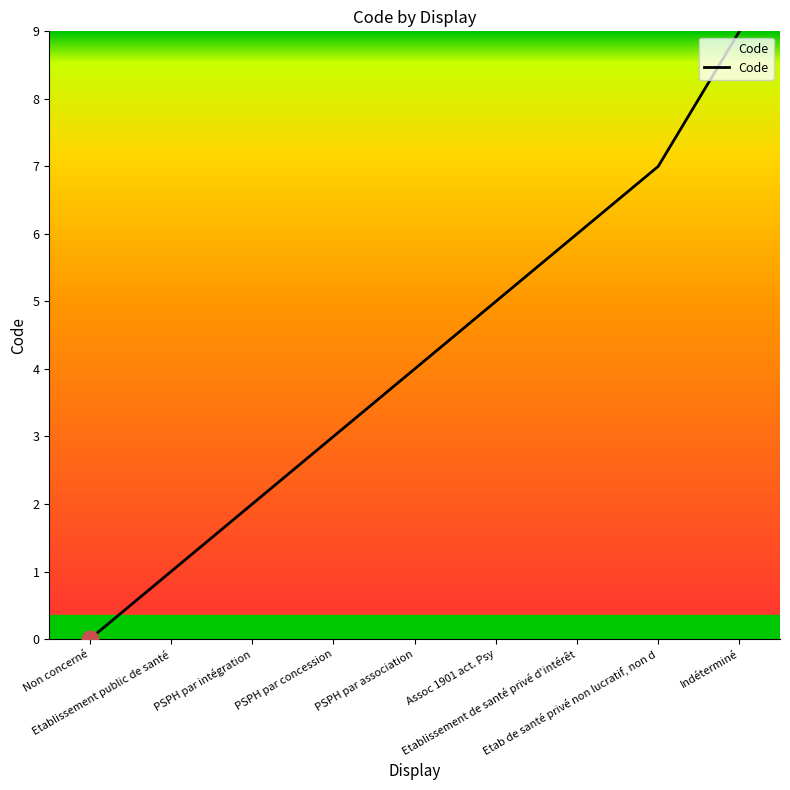

What is the ratio of the value at PSPH par concession to the value at Etablissement public de santé?

3.0